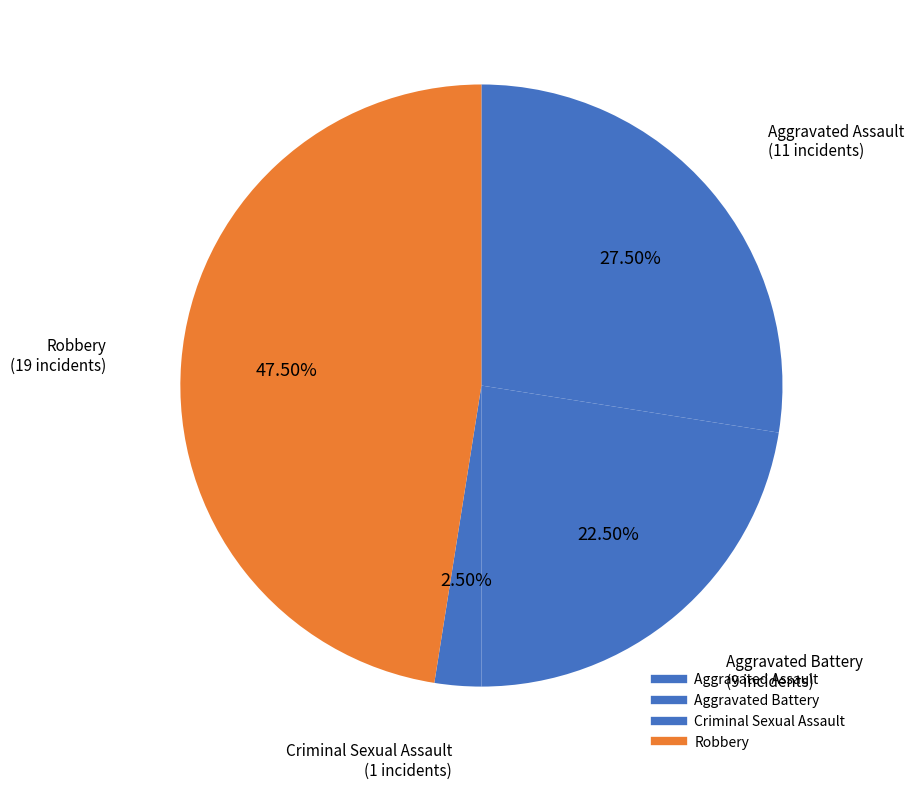

True or false: Criminal Sexual Assault accounts for 2% of the total.

True